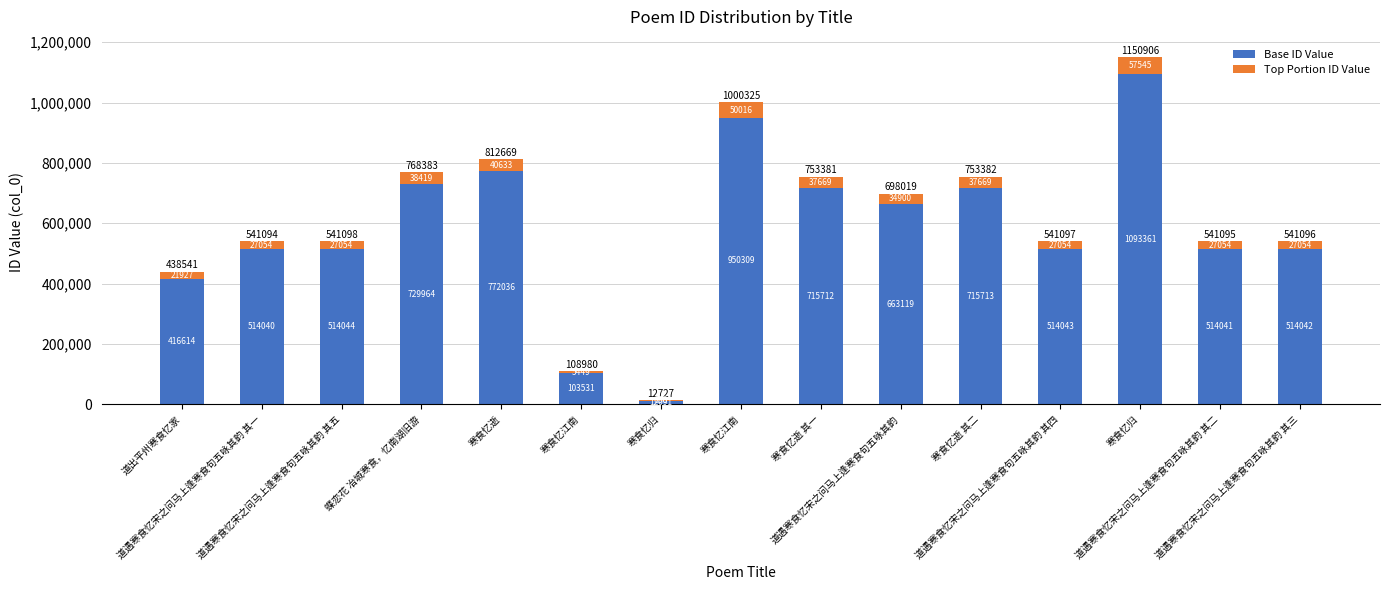

What is the difference between the maximum and minimum values in the Base ID Value series?

1081270